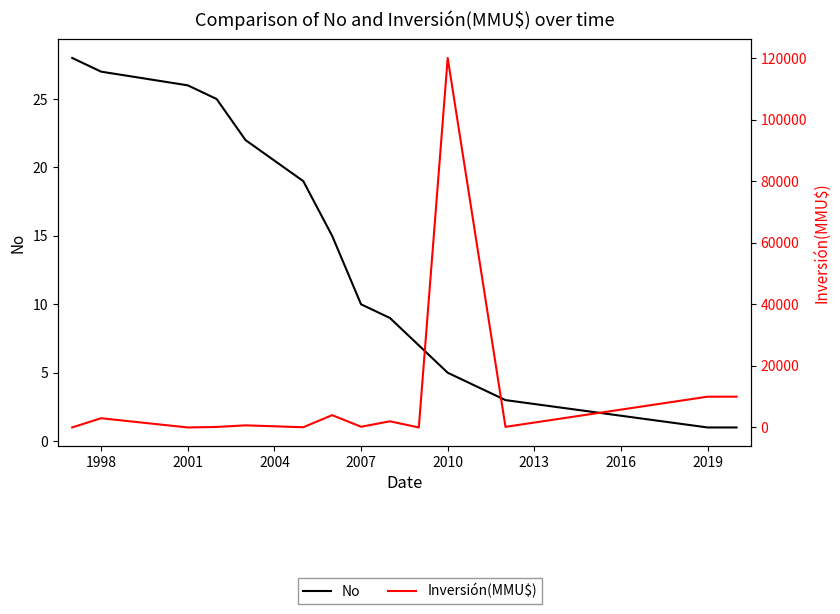

How many lines are shown in the chart?

2